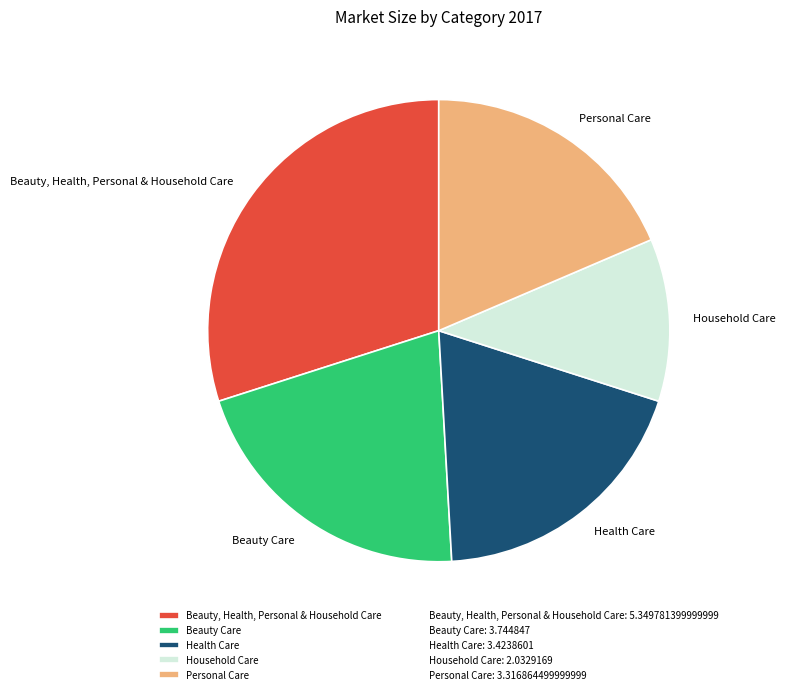

What is the ratio of the value at Beauty Care to the value at Health Care?

1.1